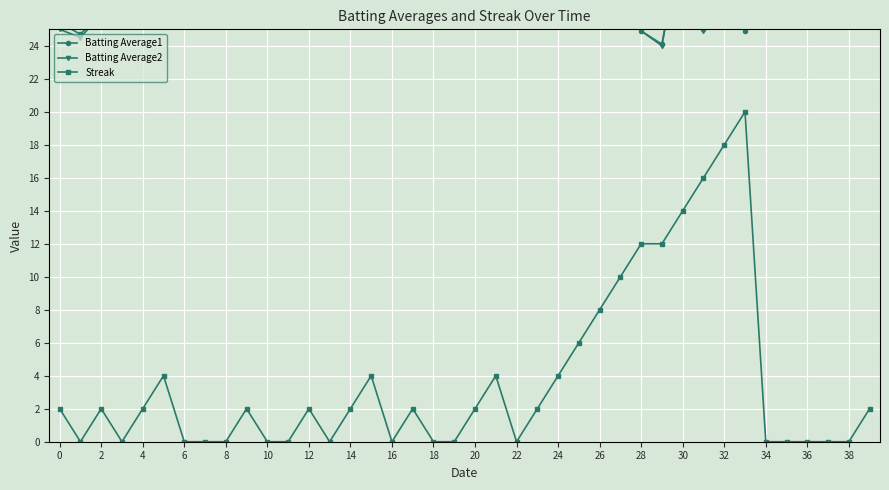

What is the value of the Batting Average2 point at the 16th from the left?

32.7